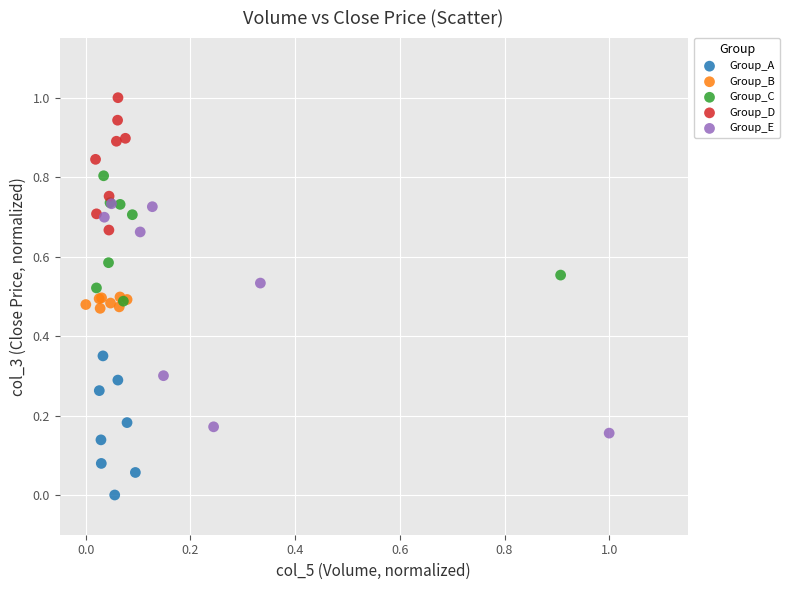

Which series reaches the minimum Y coordinate?

Group_A